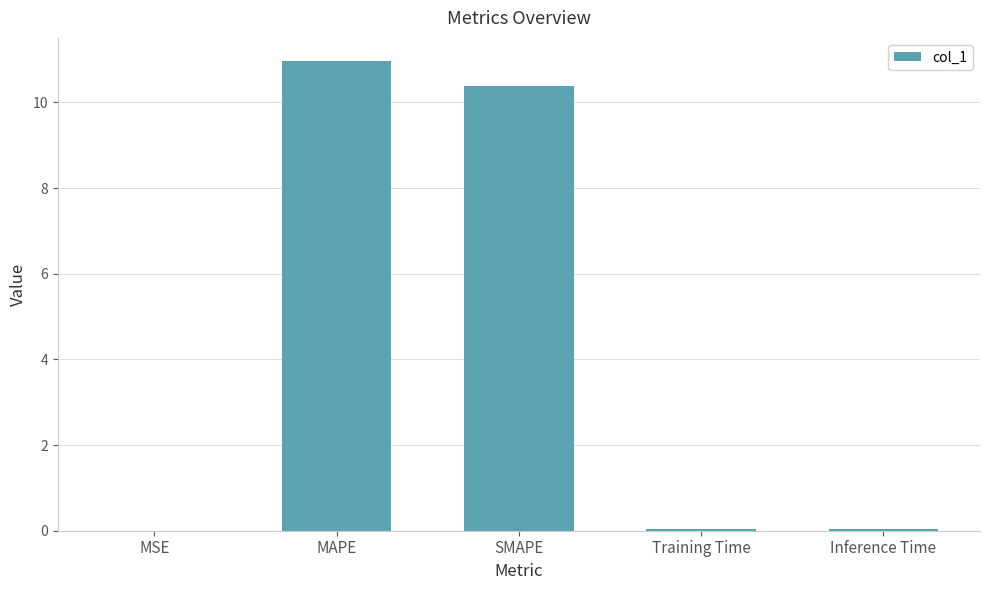

True or false: the data shows 0.0 at MSE.

True